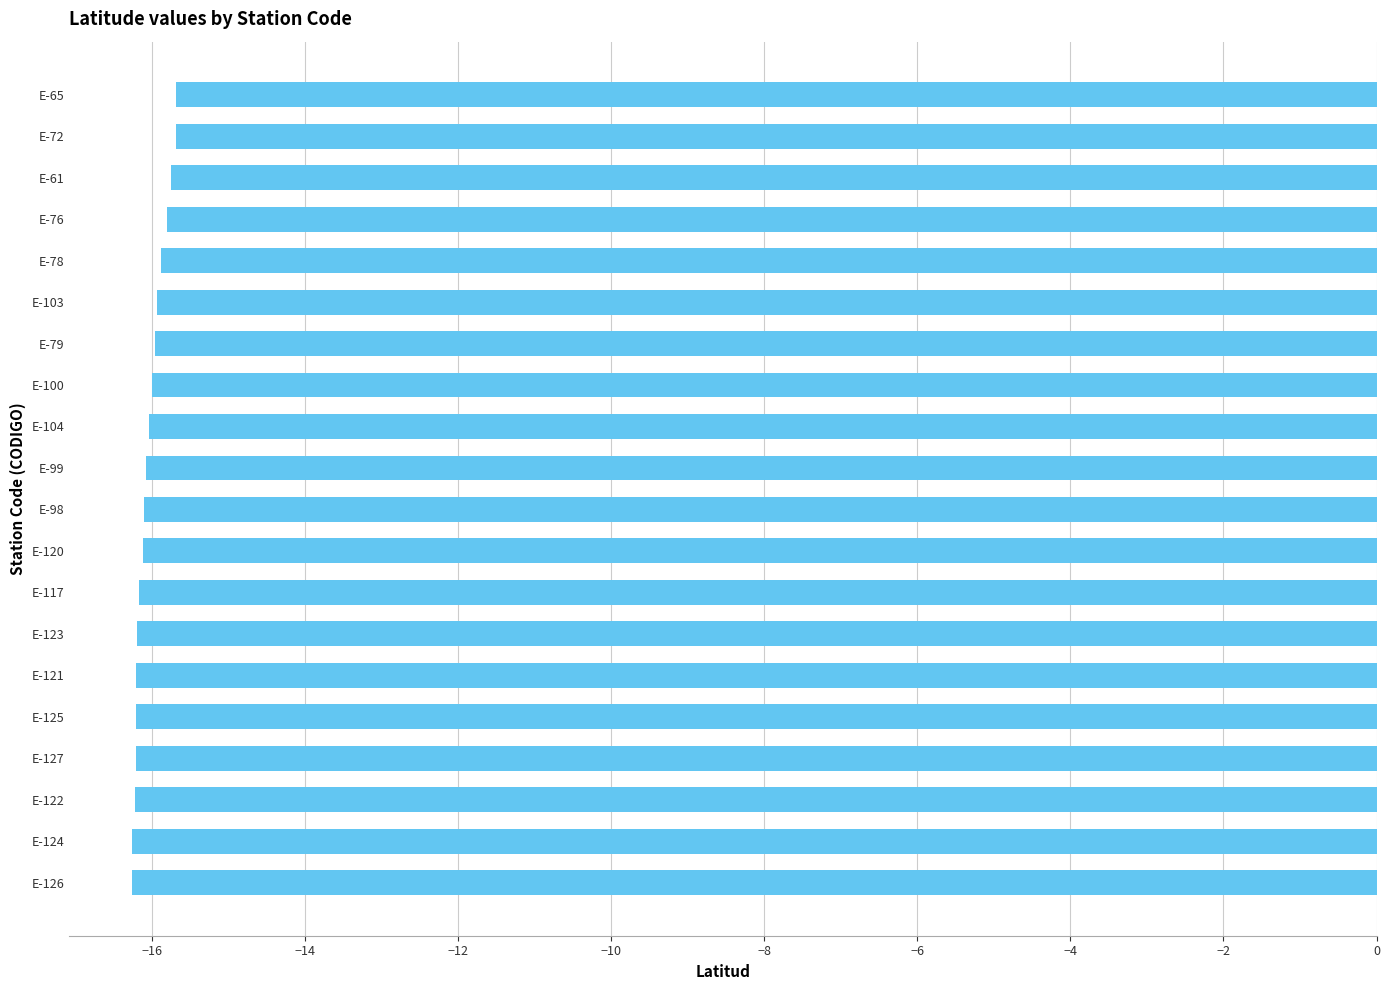

What is the greatest value displayed?

-15.7